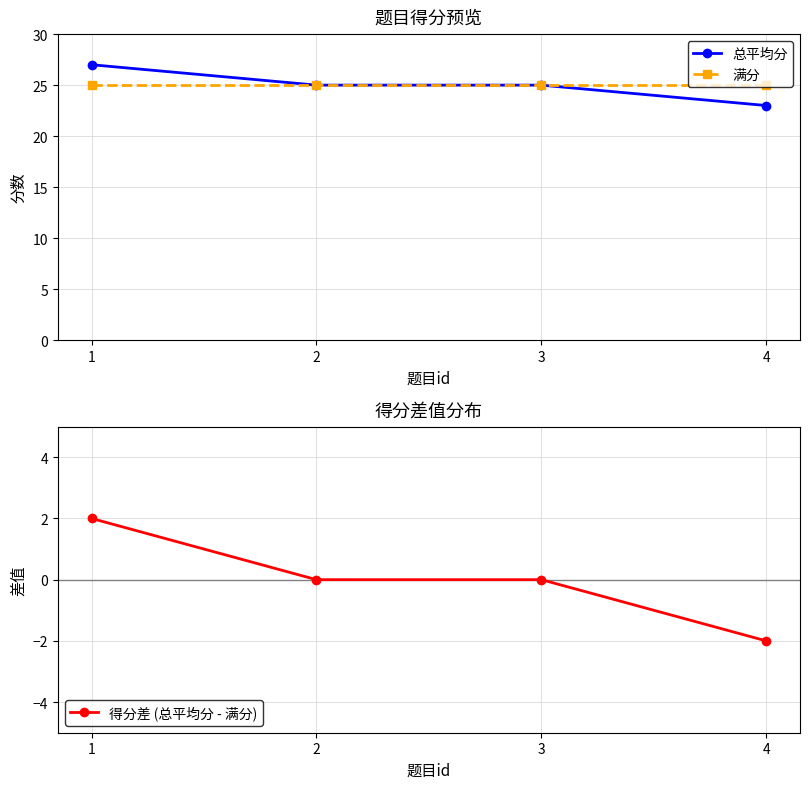

Count the 得分差 (总平均分 - 满分) values in the range 0 to 2.

3